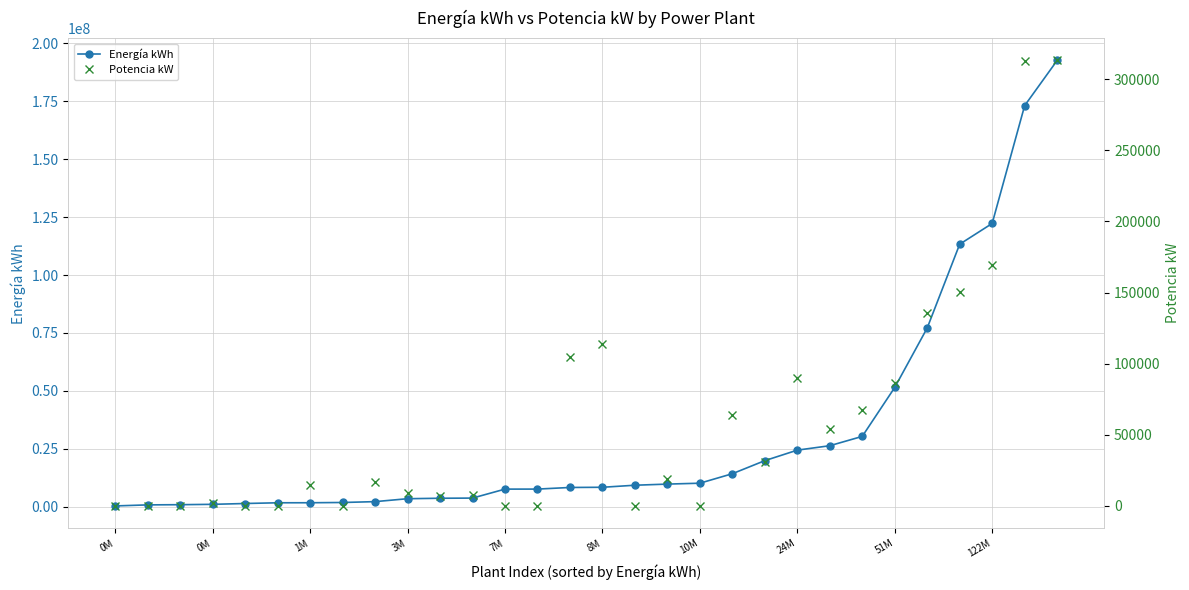

True or false: Potencia kW and Energía kWh intersect in this chart.

False